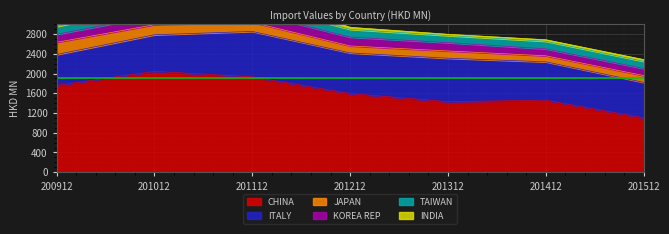

Which series has the largest total across all categories?

CHINA